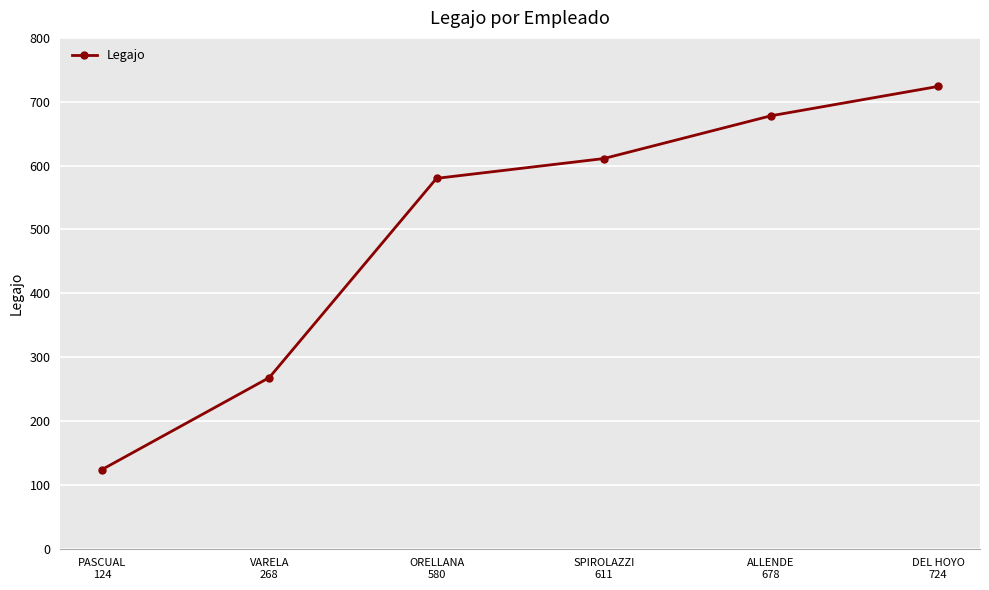

What is the average value?

498